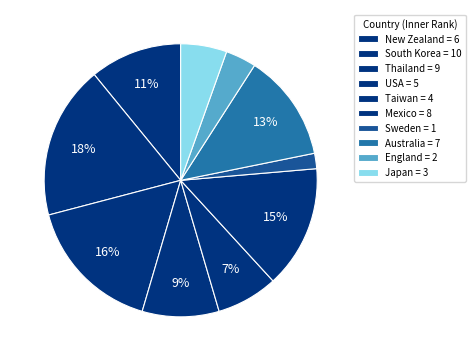

To the nearest percent, what portion does USA represent?

9%